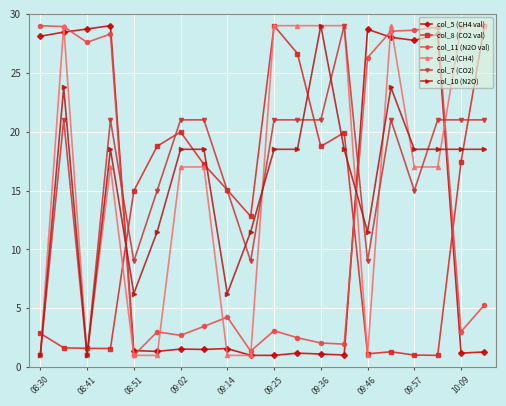

How many times do col_7 (CO2) and col_8 (CO2 val) cross each other?

8